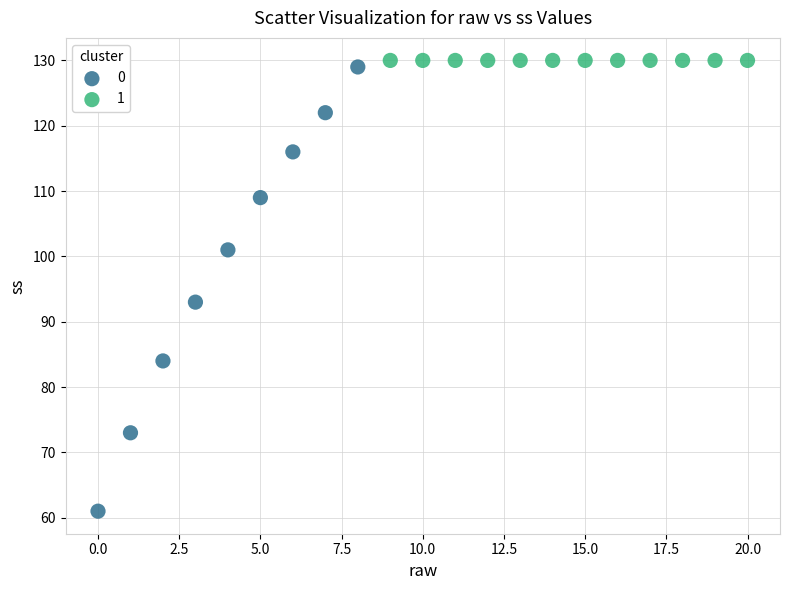

Which series contains the lowest Y value?

0